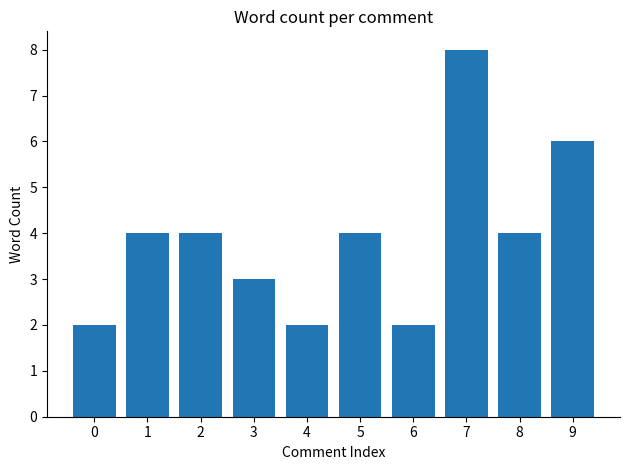

What is the value of the 5th bar from the left?

2